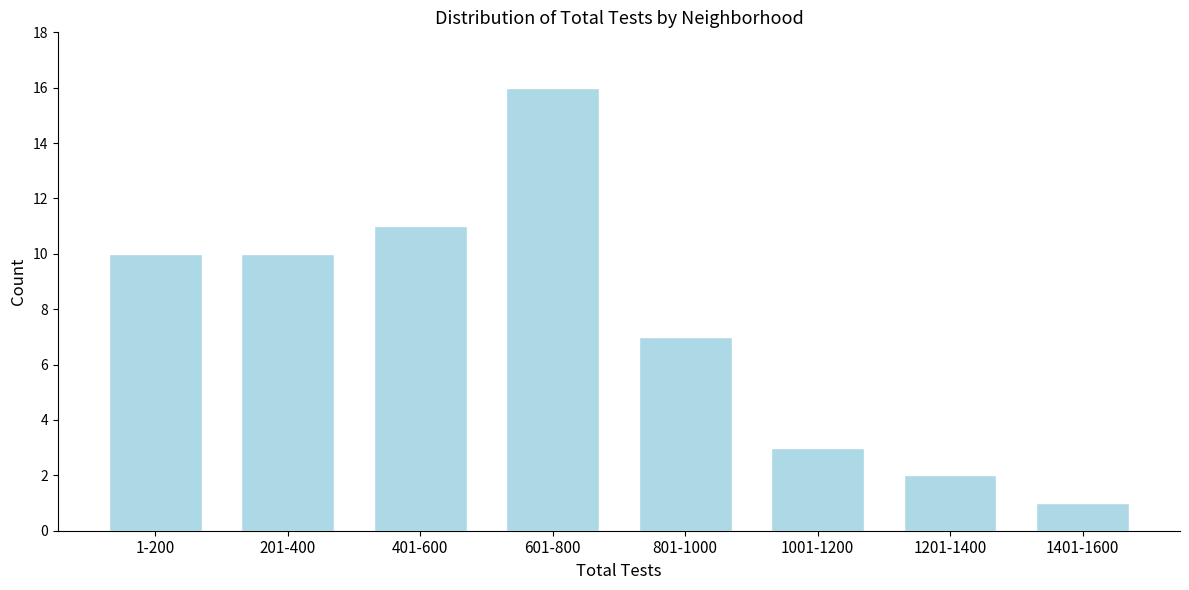

Reading right to left, transcribe all the data shown in this chart.

1401-1600=1	1201-1400=2	1001-1200=3	801-1000=7	601-800=16	401-600=11	201-400=10	1-200=10